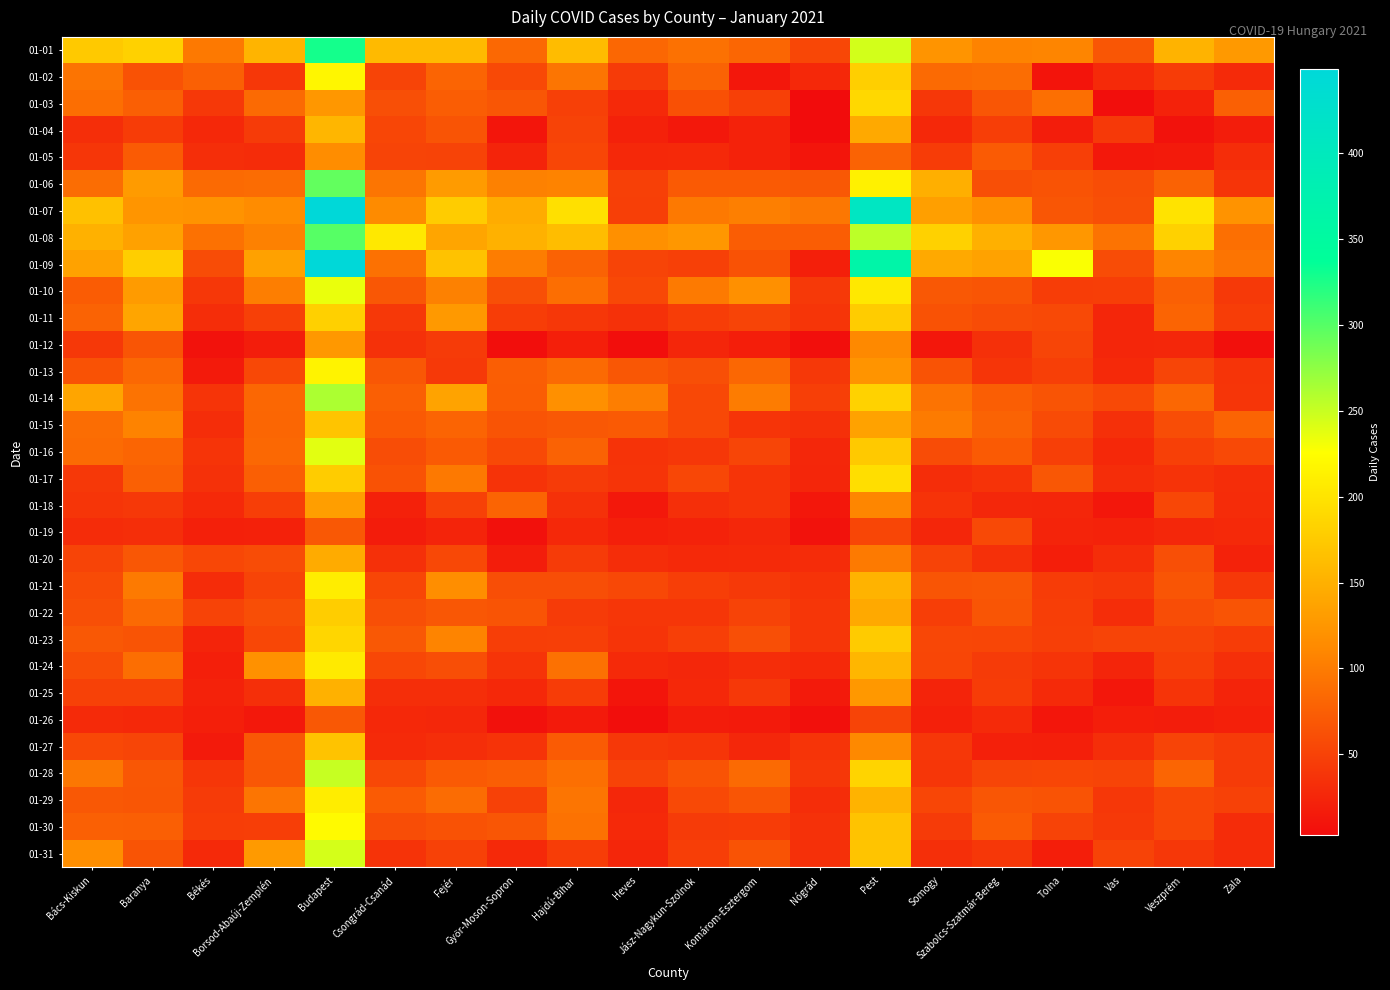

At Pest, list the series in order from largest to smallest.

01-07, 01-09, 01-08, 01-01, 01-06, 01-10, 01-17, 01-03, 01-28, 01-14, 01-02, 01-11, 01-23, 01-16, 01-31, 01-30, 01-24, 01-21, 01-29, 01-04, 01-22, 01-15, 01-25, 01-13, 01-12, 01-27, 01-18, 01-20, 01-05, 01-19, 01-26